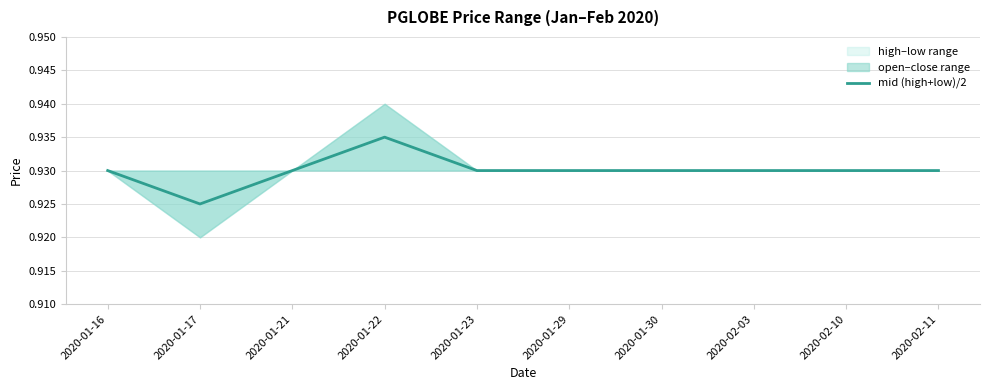

Rank the categories by value from lowest to highest.

2020-01-17, 2020-01-16, 2020-01-21, 2020-01-23, 2020-01-29, 2020-01-30, 2020-02-03, 2020-02-10, 2020-02-11, 2020-01-22